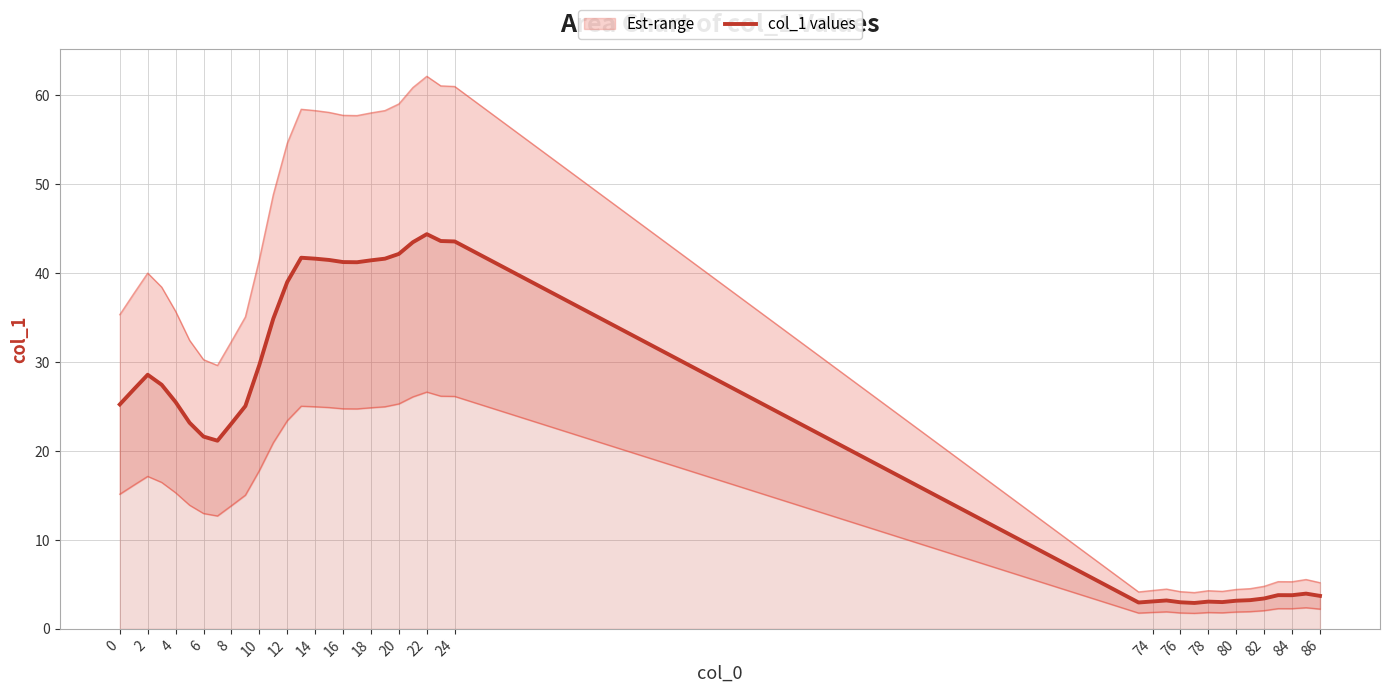

The value of col_1 values at 76 is 5.0. True or false?

False